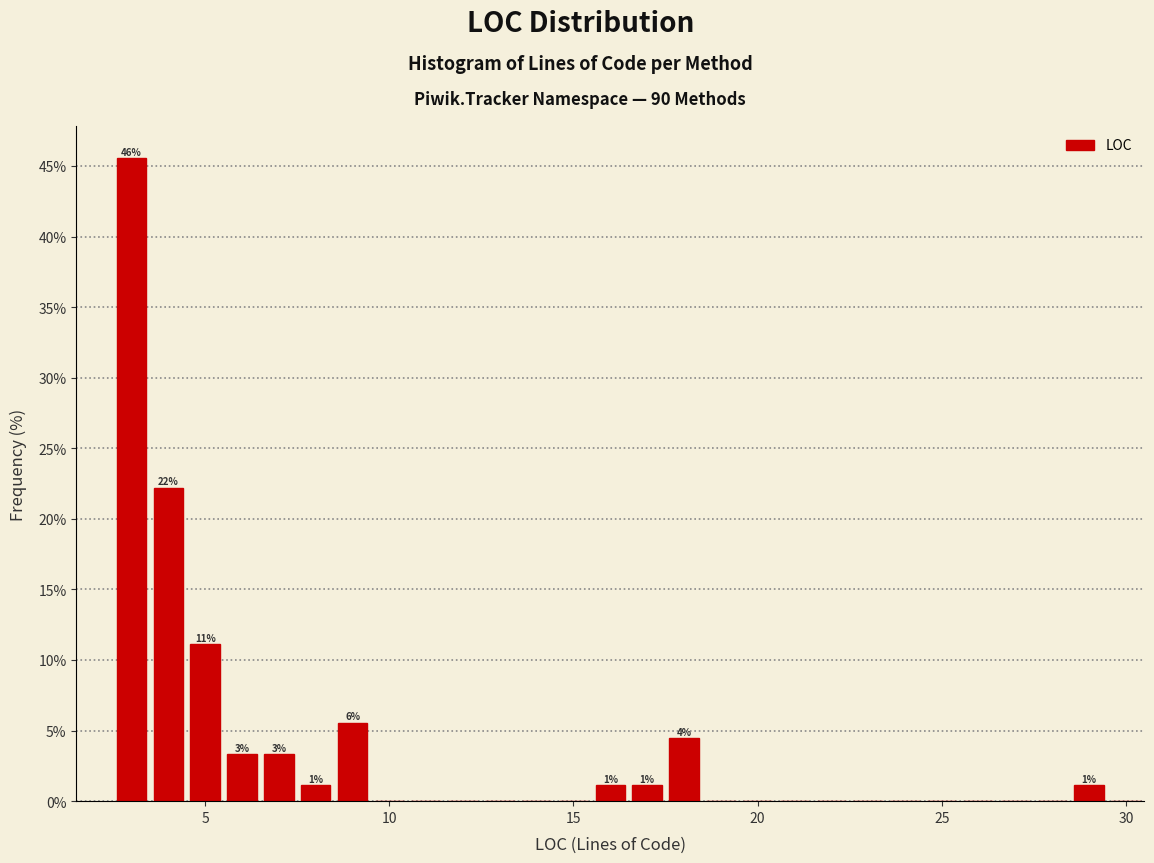

Around what value on the x-axis is the tallest bar? Give the approximate position of its centre, as read against the axis.

3.0